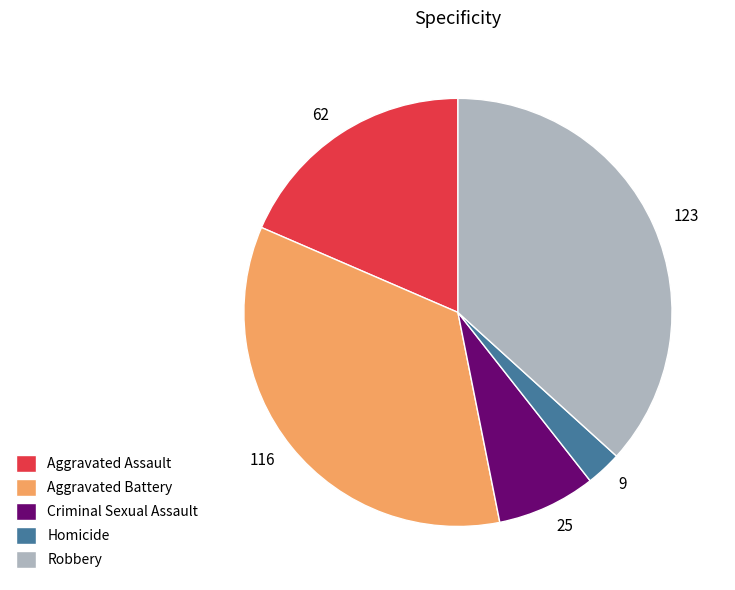

How many slices are in this pie chart?

5